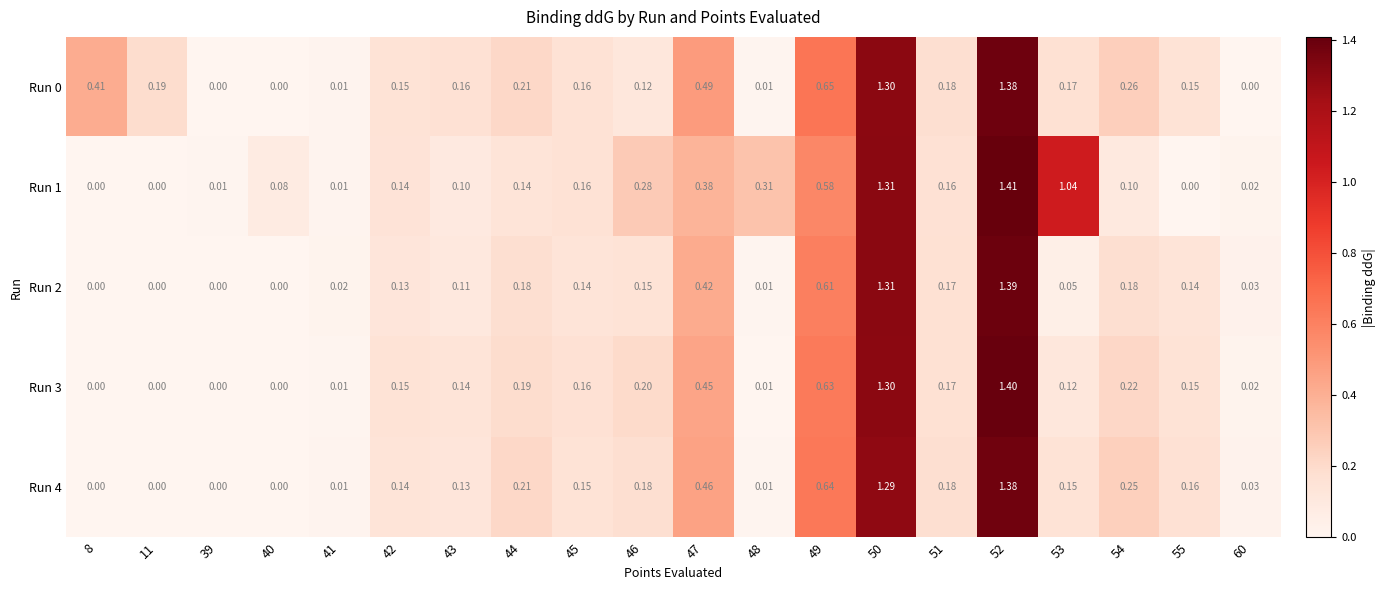

Is the value of Run 2 at 60 greater than the value of Run 1 at 46?

No